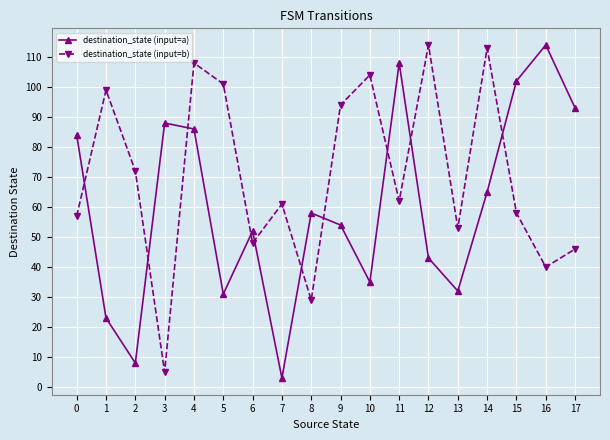

Which series changed the most between 10 and 14?

destination_state (input=a)